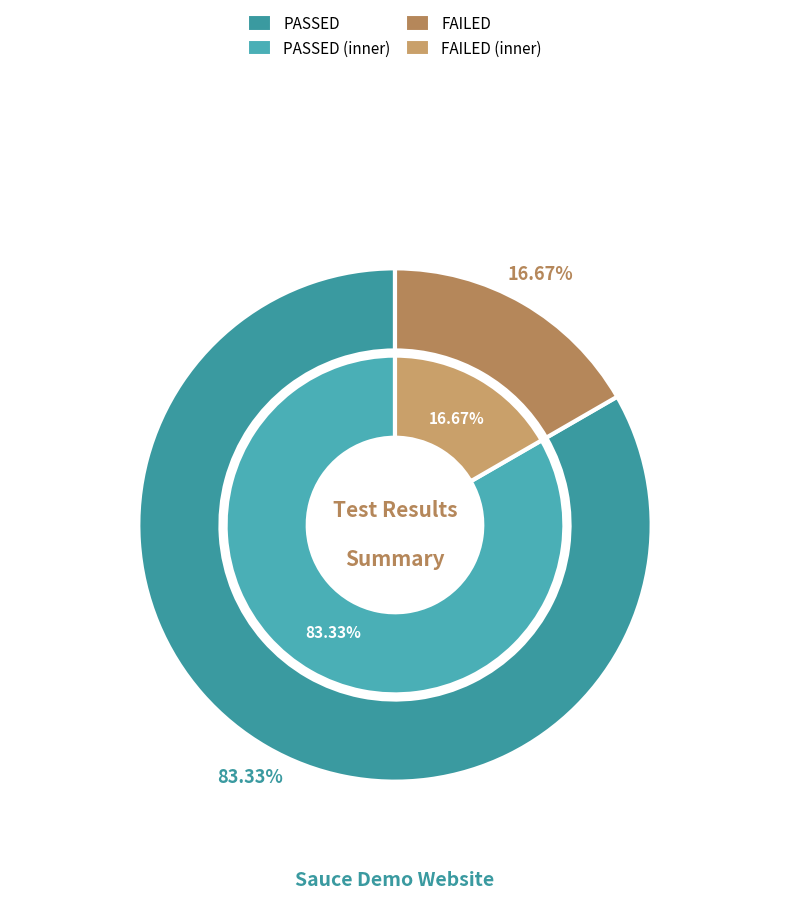

Which slice represents more than half of the pie?

PASSED